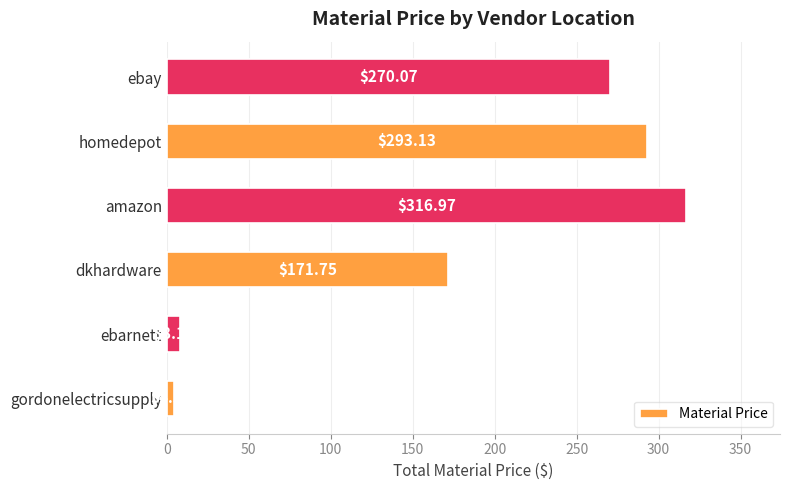

Approximately how many times larger is the value at homedepot compared to amazon?

0.9